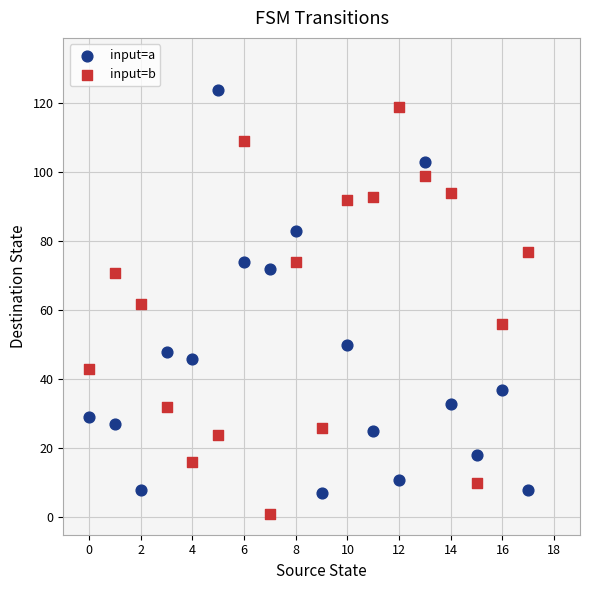

Which series reaches the minimum Y coordinate?

input=b